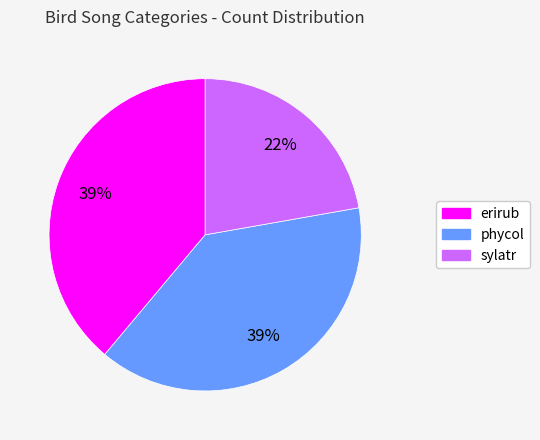

To the nearest percent, what portion does phycol represent?

39%